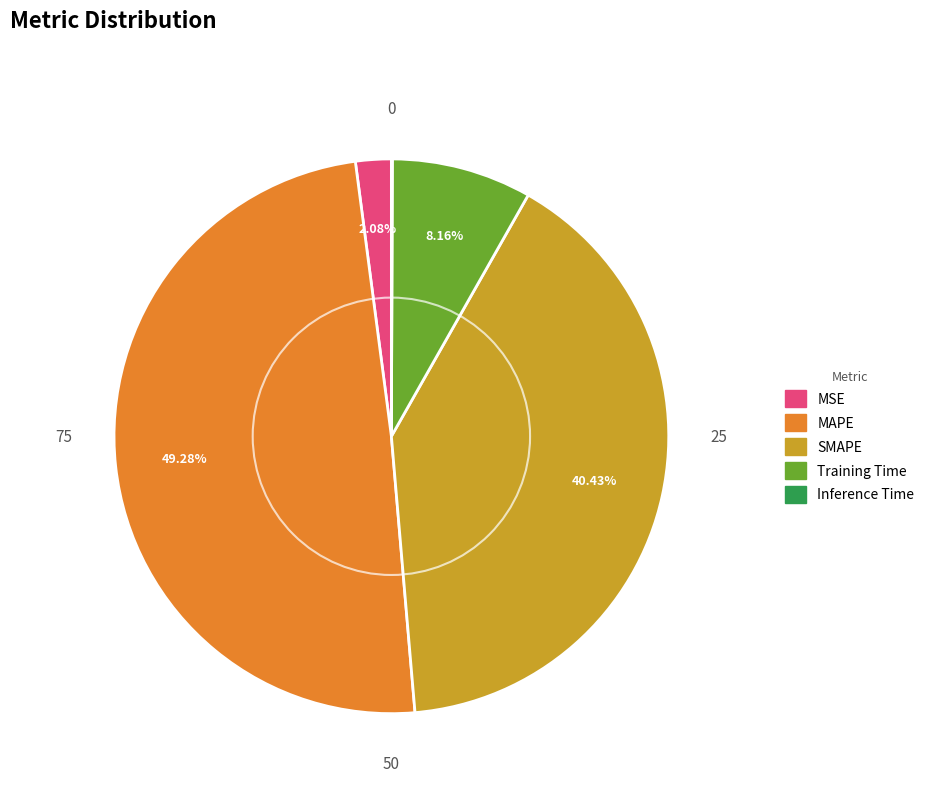

To the nearest percent, what percentage of the pie is MAPE?

49%